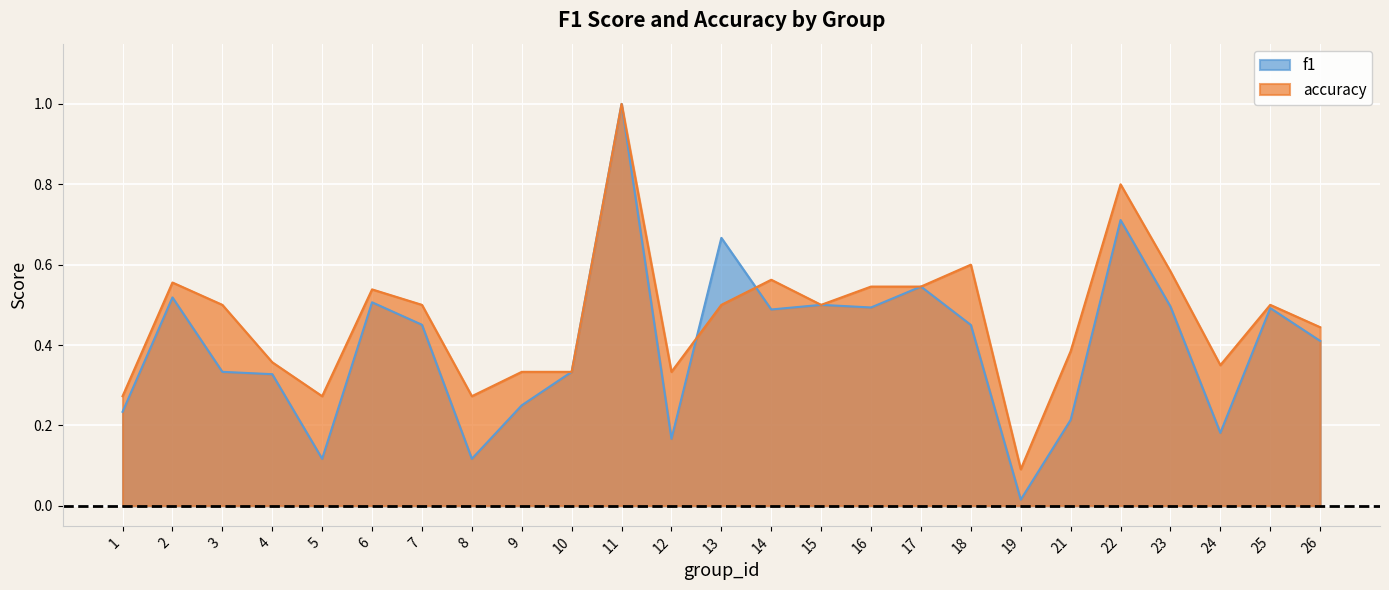

What is the sum of the accuracy values at 17 and 9?

0.9